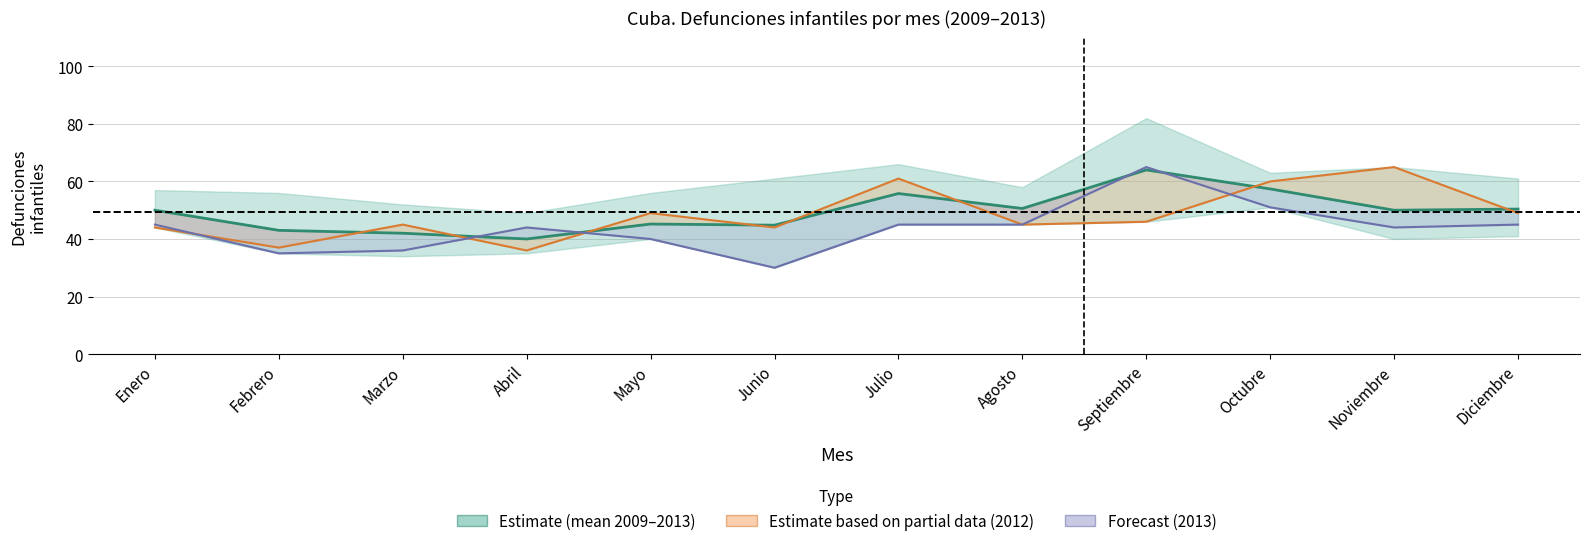

How many values in the 2012 (partial) series exceed 46?

5